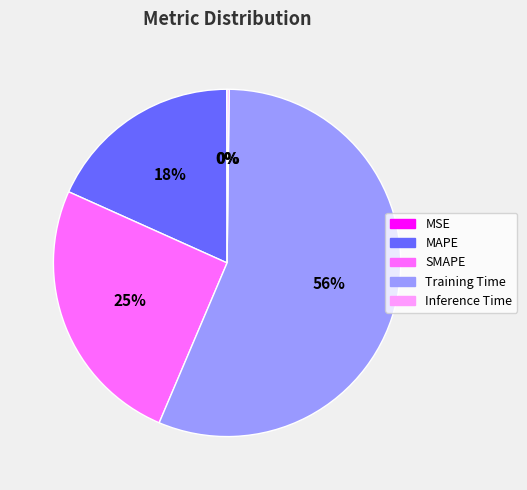

Which category has the biggest portion of the pie?

Training Time